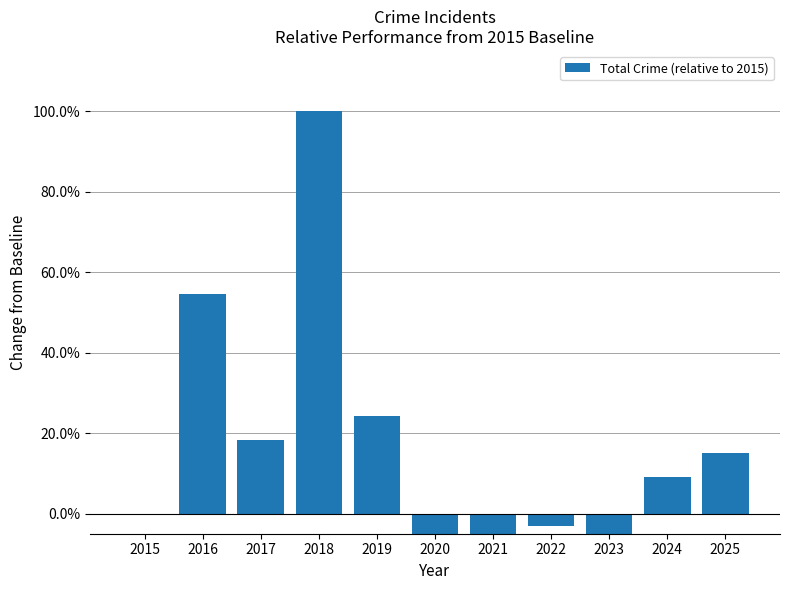

Where does the data first go above 0?

2016